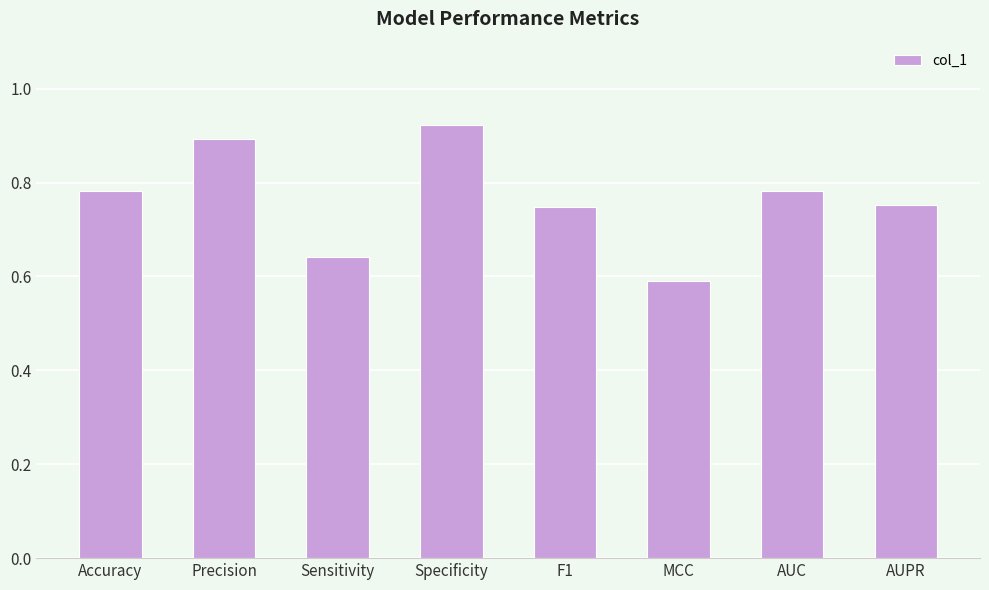

The chart shows a value of 1.1 at AUC. True or false?

False